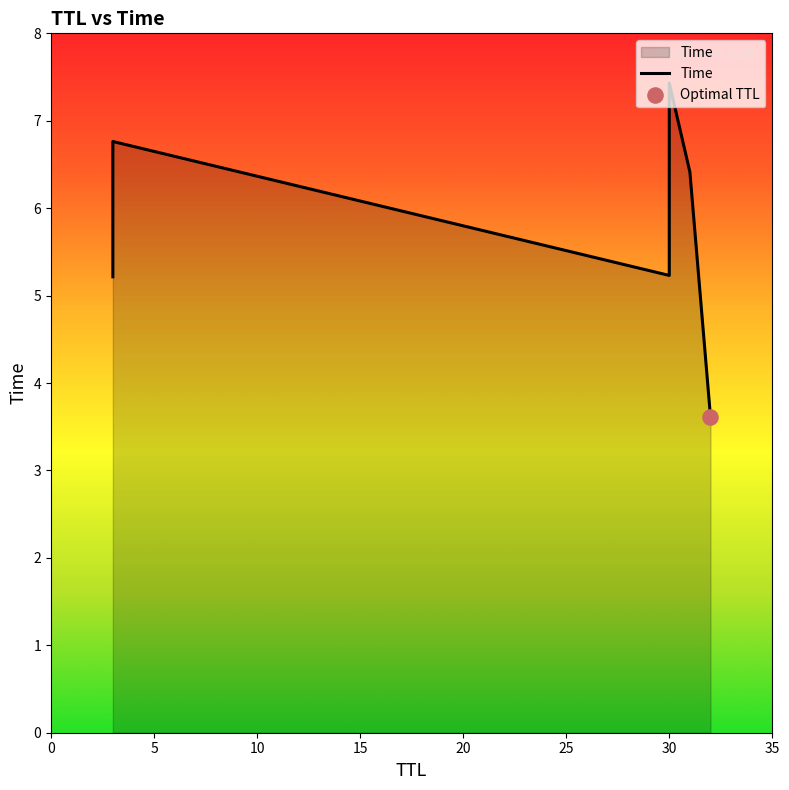

Approximately how many times larger is the value at 30 compared to 3?

1.4